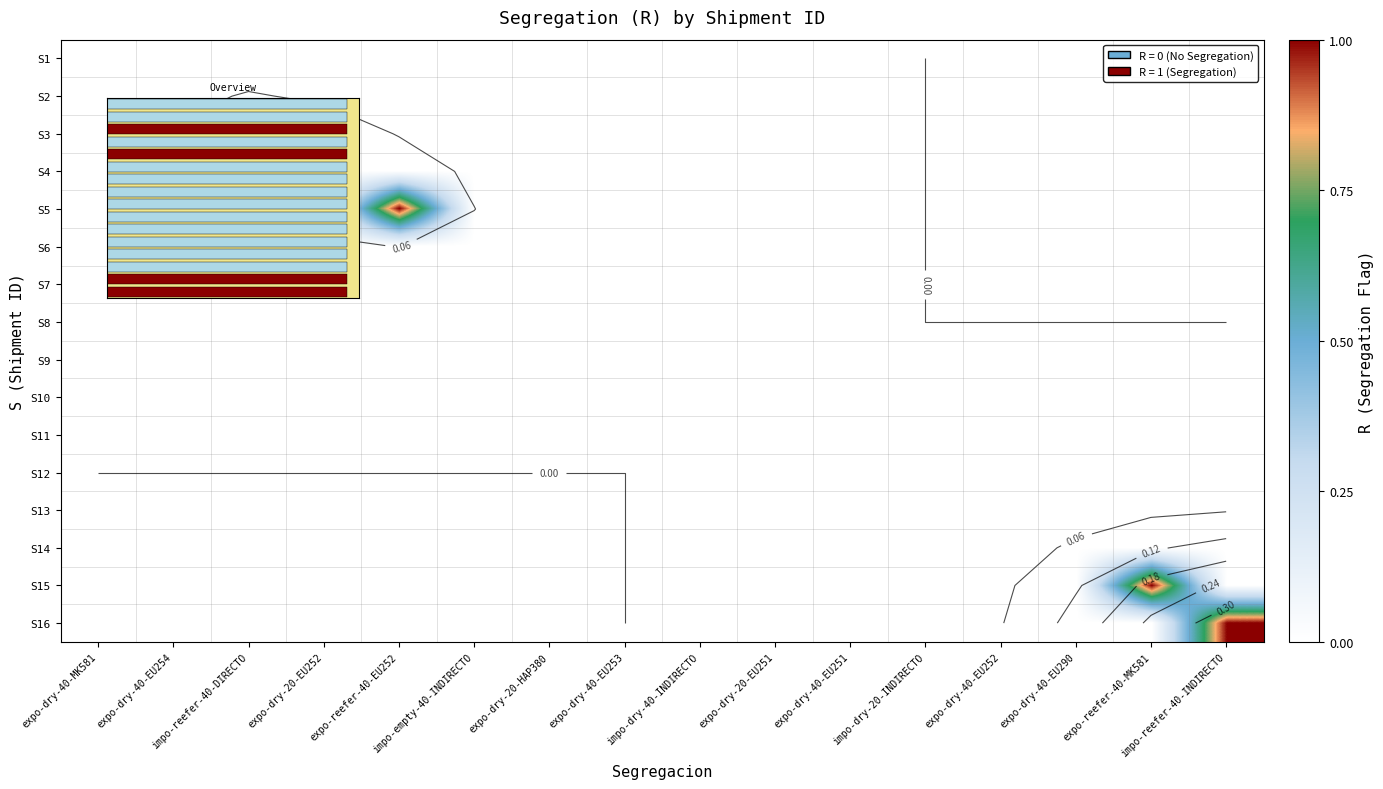

Rank the series at expo-dry-20-HAP380 from highest to lowest value.

S1, S2, S3, S4, S5, S6, S7, S8, S9, S10, S11, S12, S13, S14, S15, S16